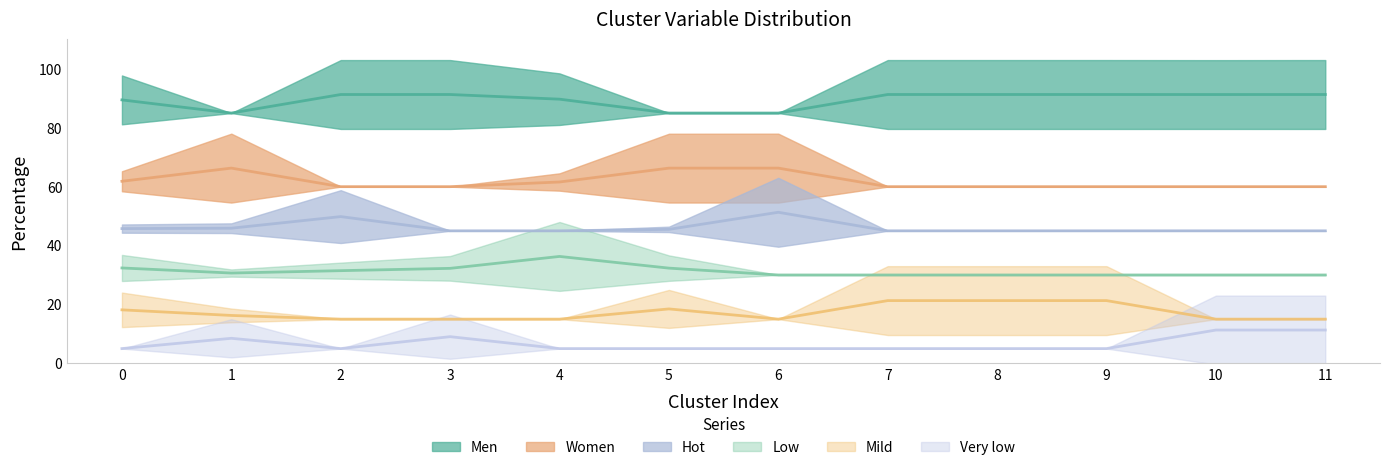

Which series has the largest range (max minus min)?

Mild